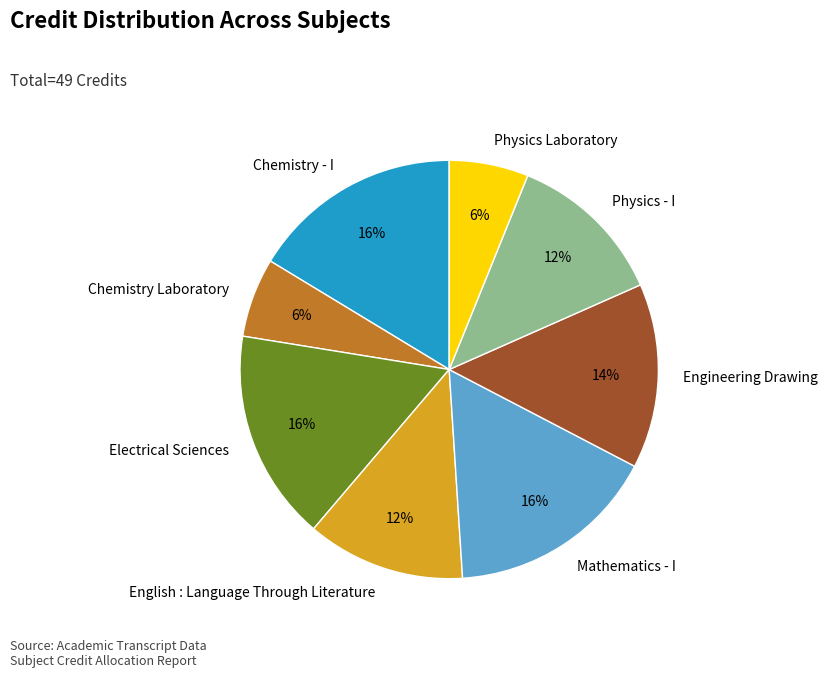

What percentage is the Physics - I slice, to the nearest percent?

12%